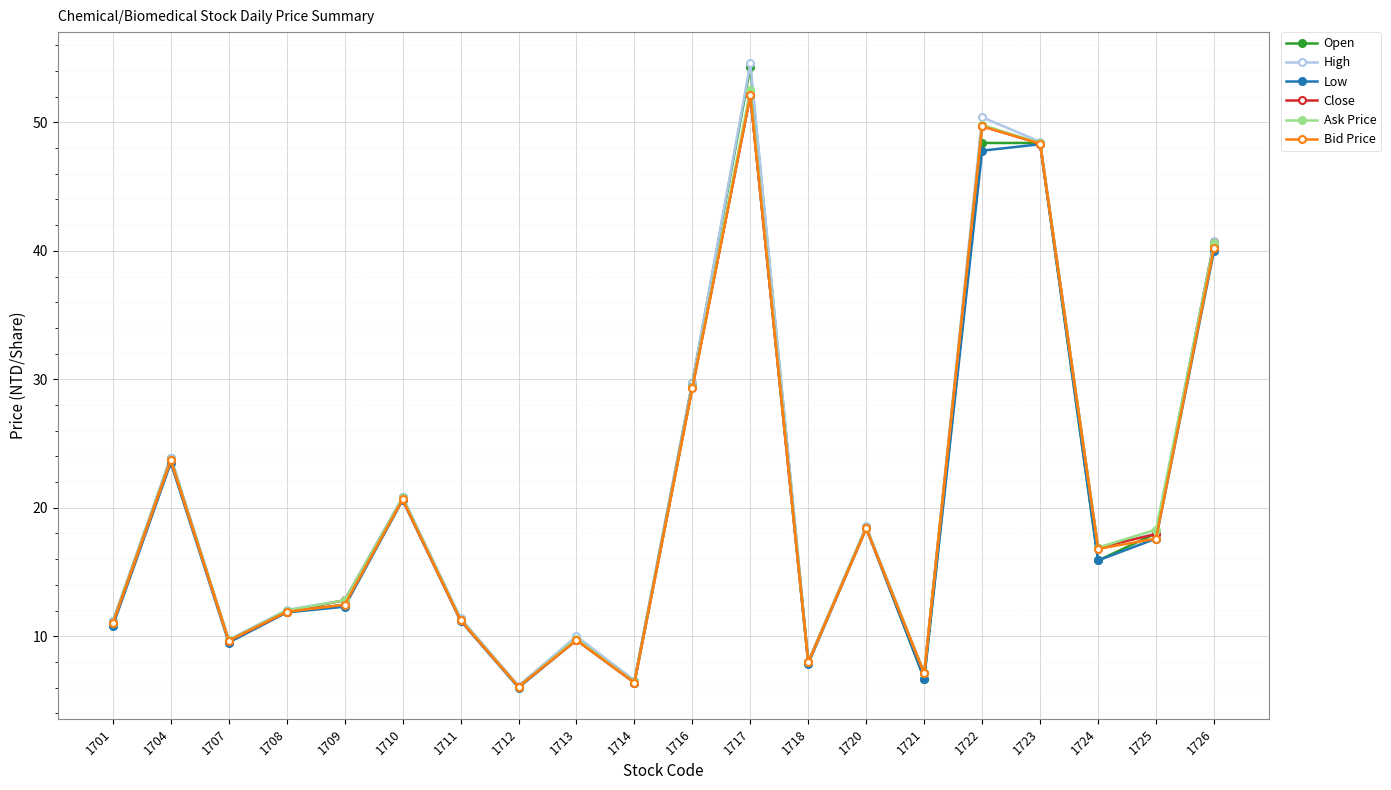

At which label does Close first exceed 16?

1704